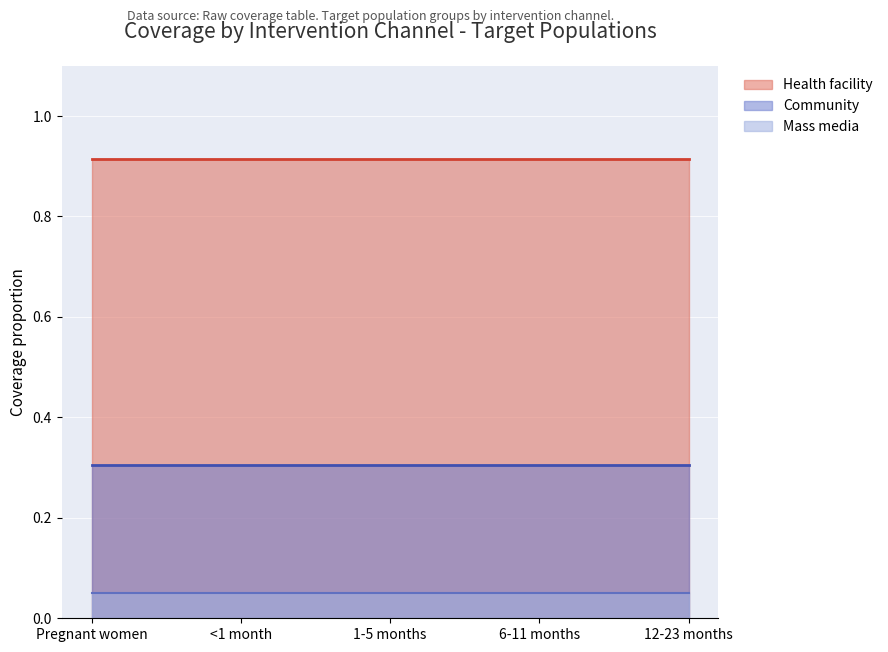

Between 12-23 months and 6-11 months, which is larger?

12-23 months